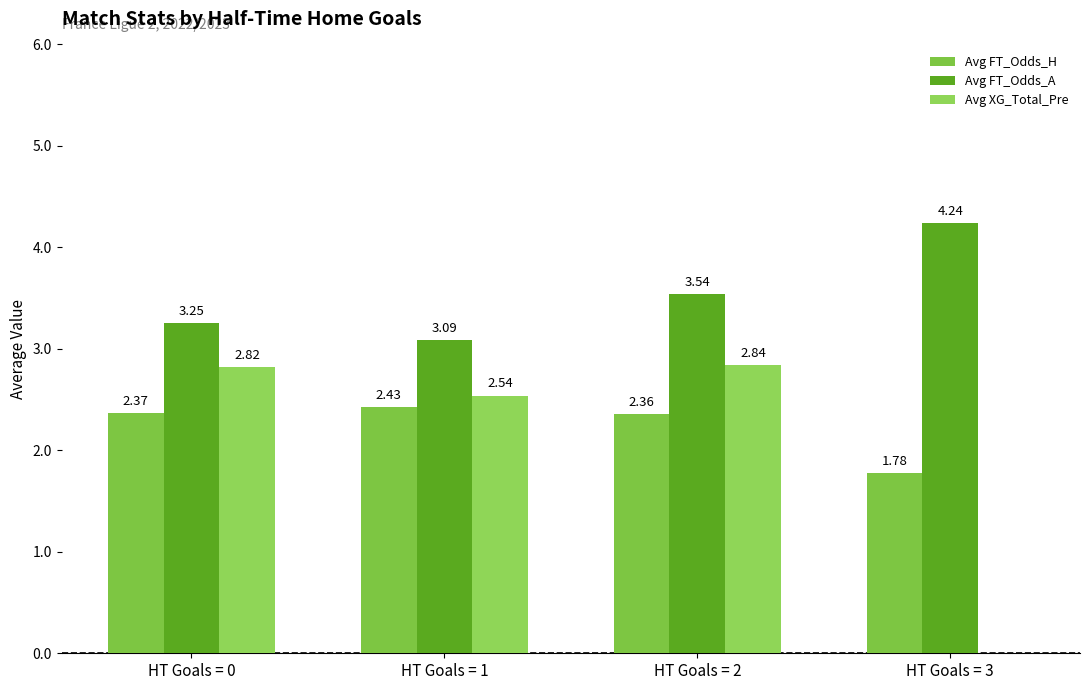

At which label is Avg FT_Odds_H closest to 2?

HT Goals = 3